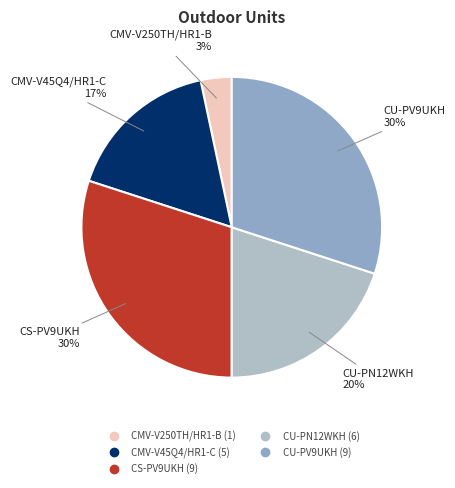

To the nearest percent, what portion does CU-PV9UKH represent?

30%